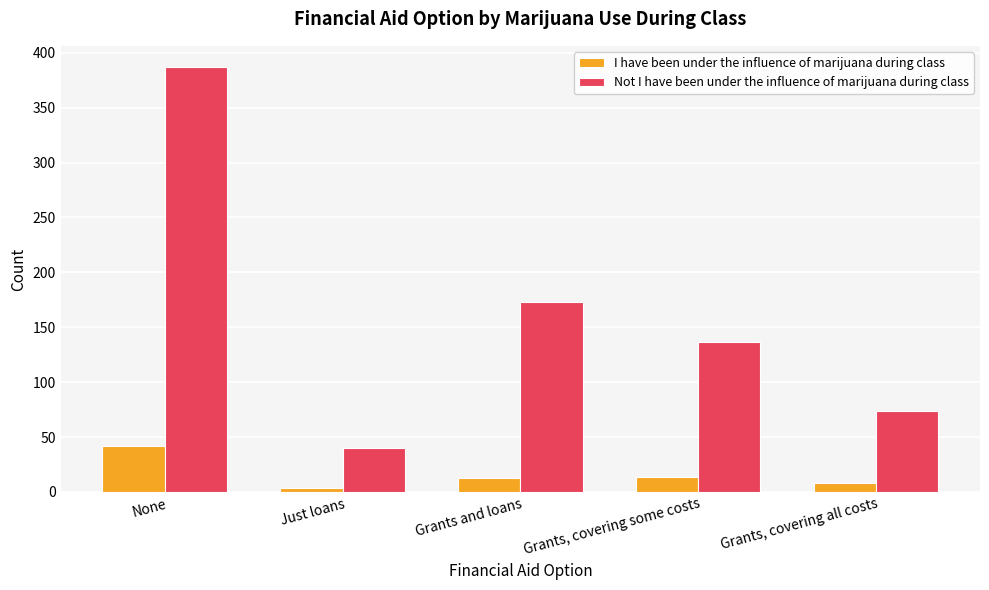

What is the minimum value for Not I have been under the influence of marijuana during class?

40